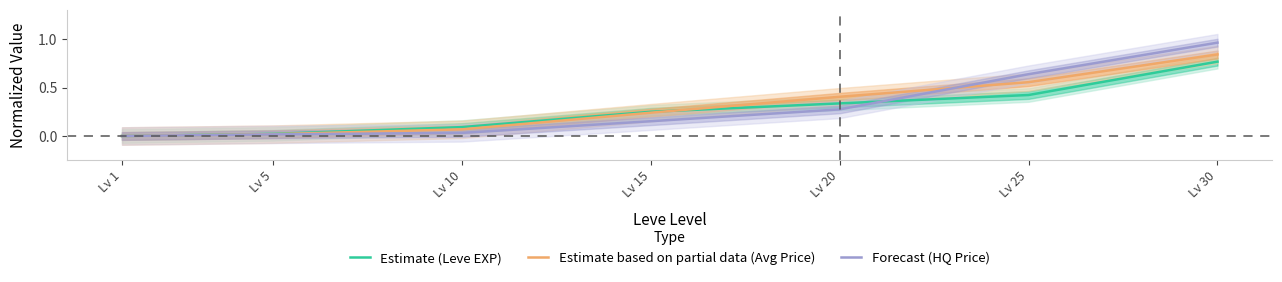

How many values in the Forecast (HQ Price) series exceed 0?

6